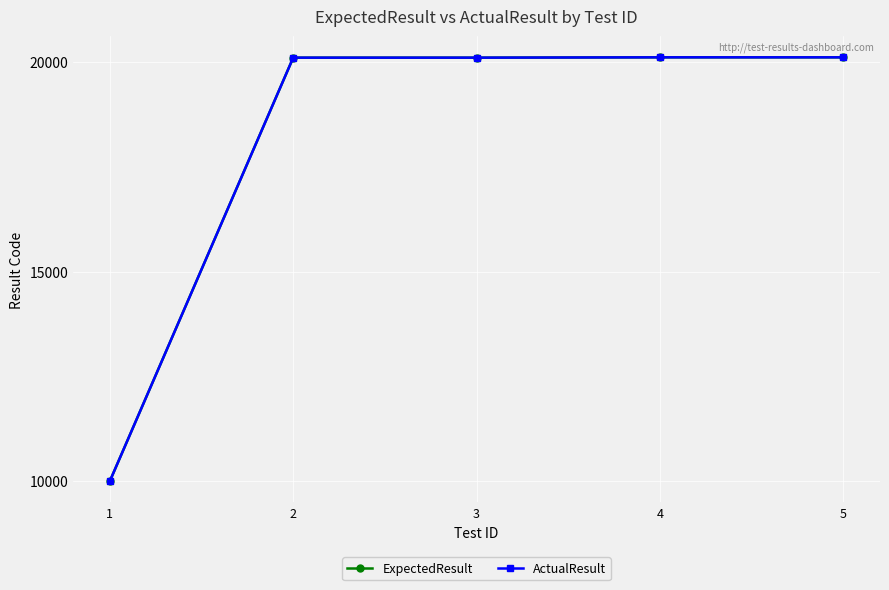

Is this an area chart (filled region under the line)?

No